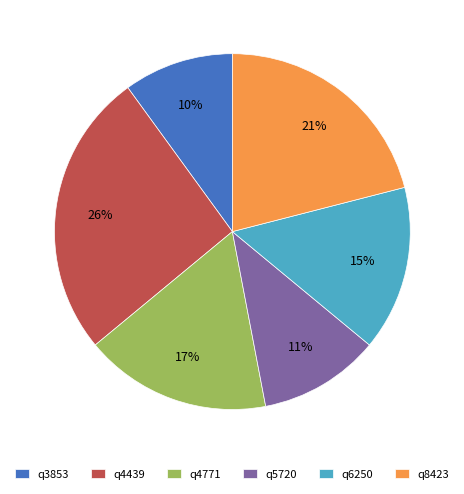

How many slices are in this pie chart?

6